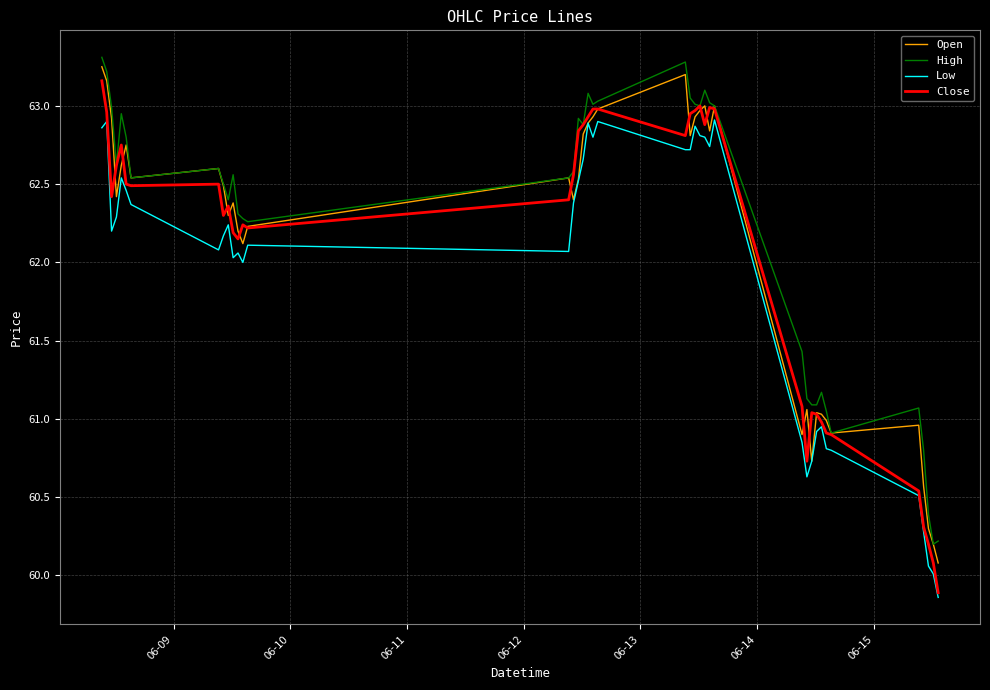

How many lines are shown in the chart?

4